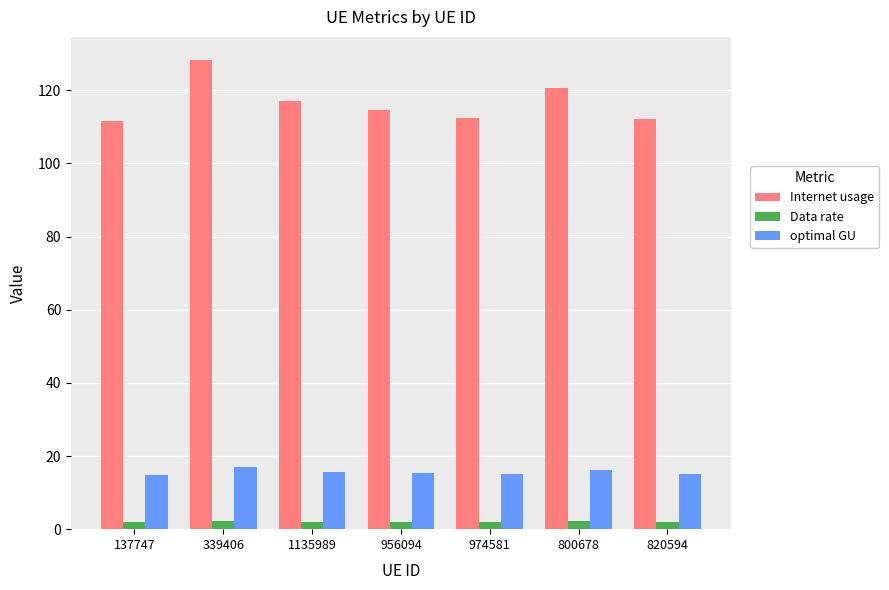

At how many categories does at least one series exceed 105?

7